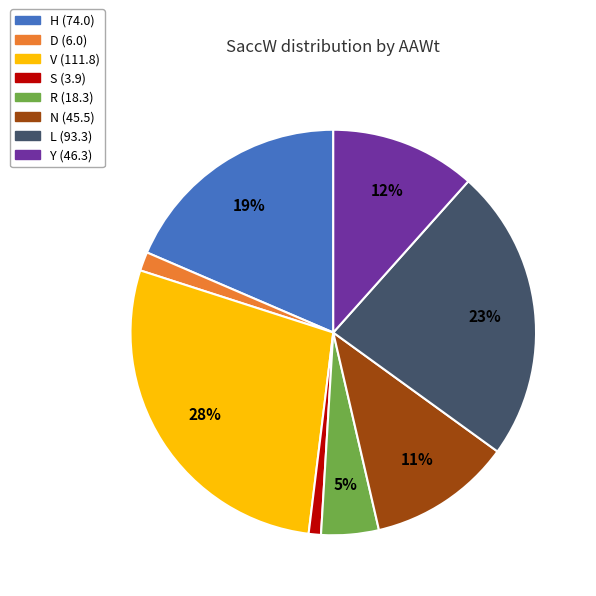

Is it true that H is 19% of the pie?

True